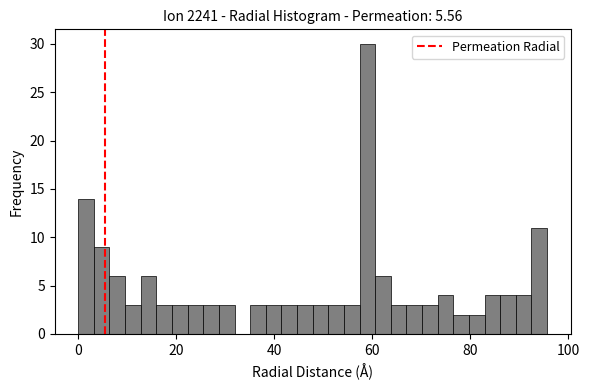

Around what value on the x-axis is the tallest bar? Give the approximate position of its centre, as read against the axis.

60